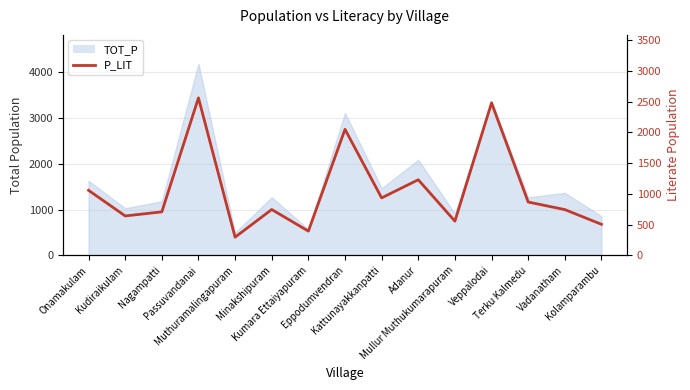

At which label does the data first exceed 745?

Onamakulam